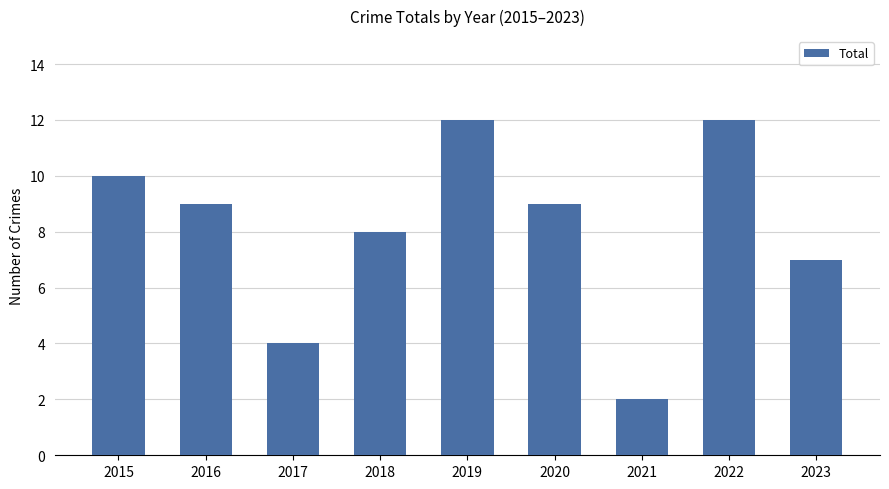

What is the sum of the values at 2019 and 2018?

20